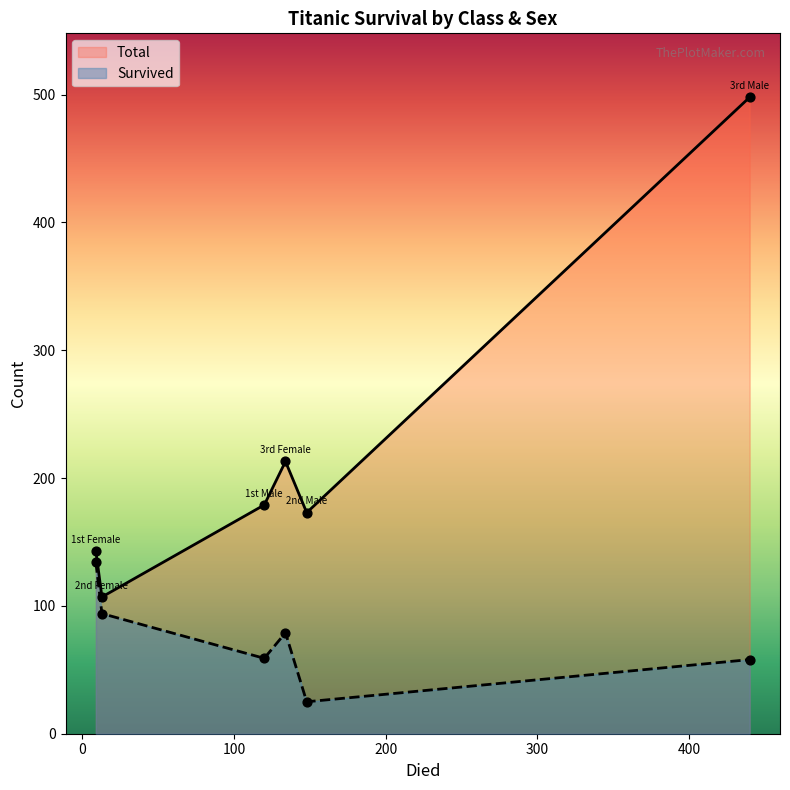

Which series has the widest spread of Y values?

Total